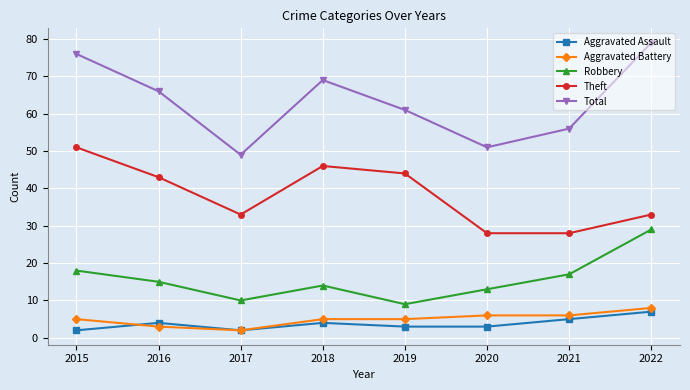

How many data points does each series have?

8